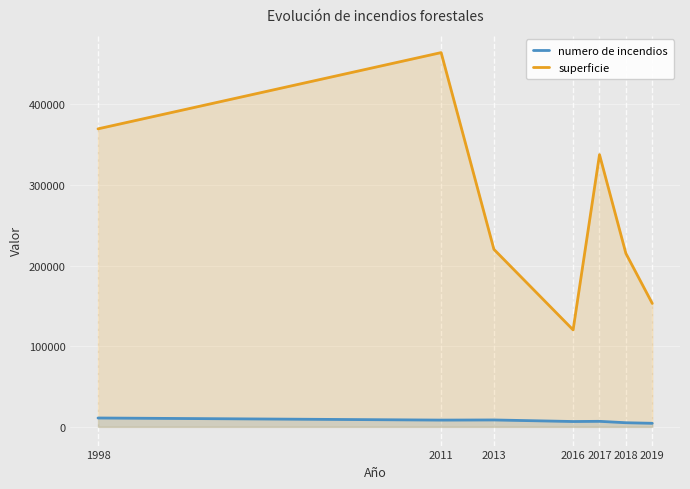

At which category does superficie reach its first local valley?

2016